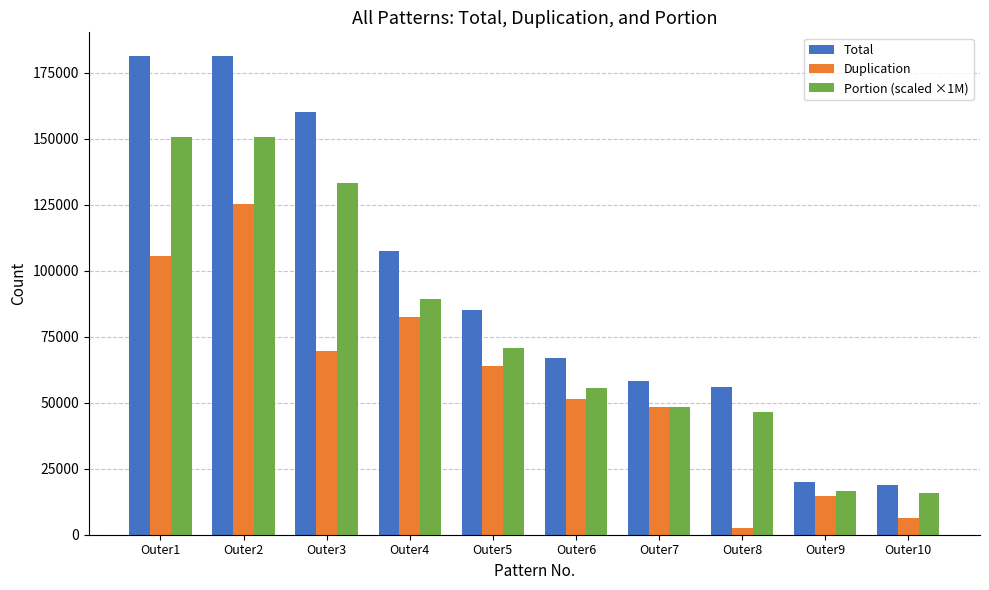

What is the average value of the Duplication series?

57005.7